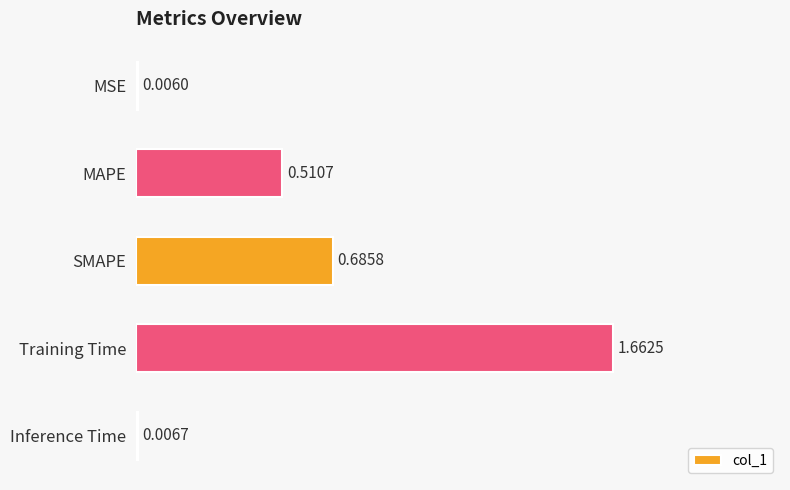

Between SMAPE and MSE, which is larger?

SMAPE